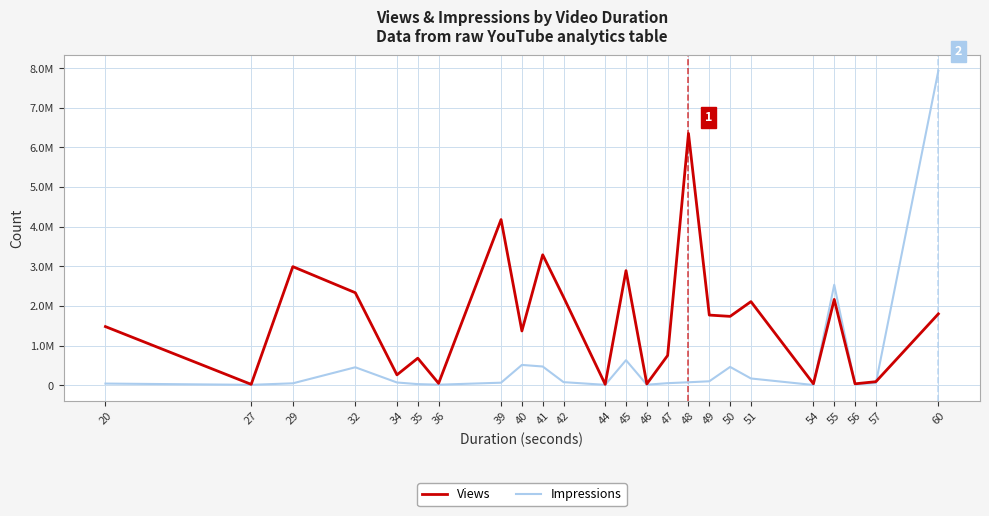

At which label does Views reach its minimum?

27